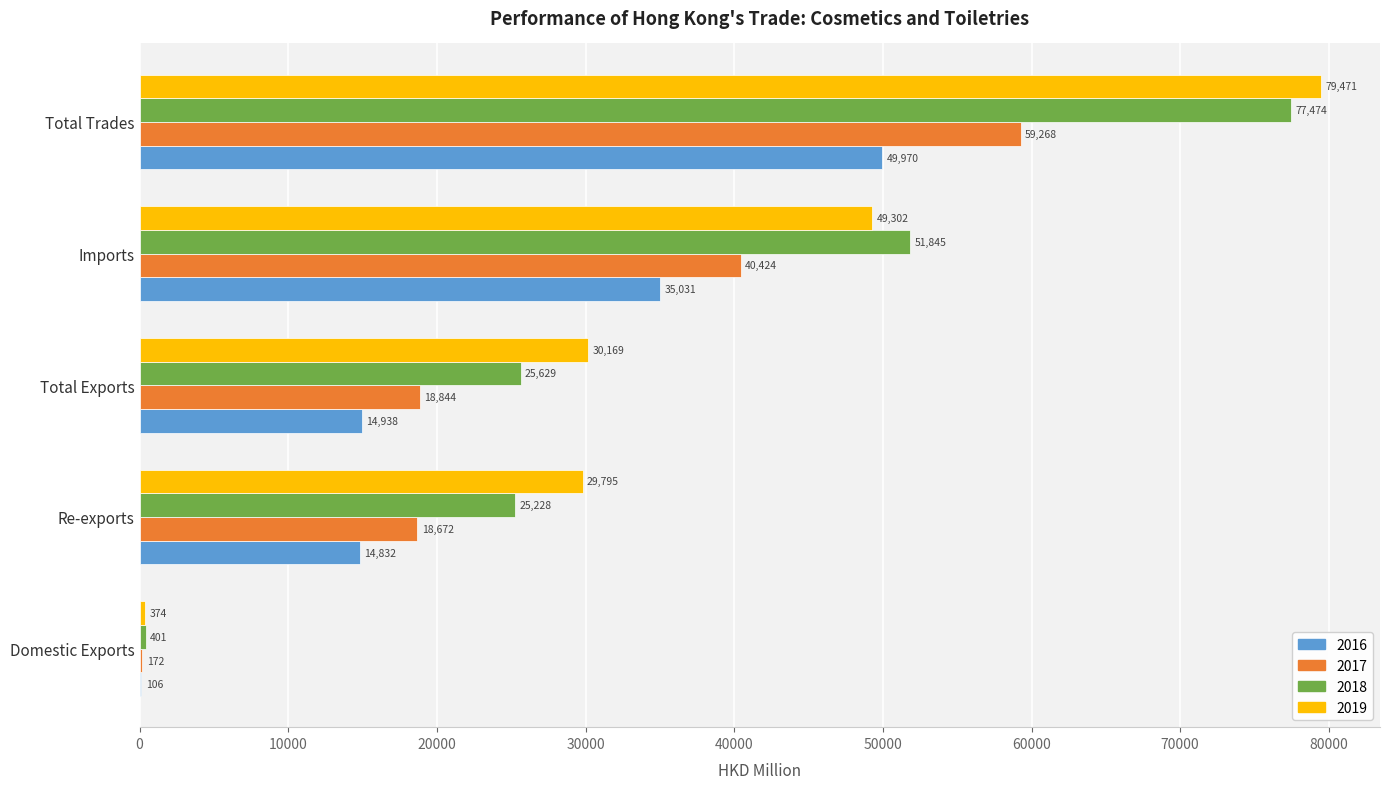

Is the value of 2017 at Total Trades greater than the value of 2019 at Re-exports?

Yes